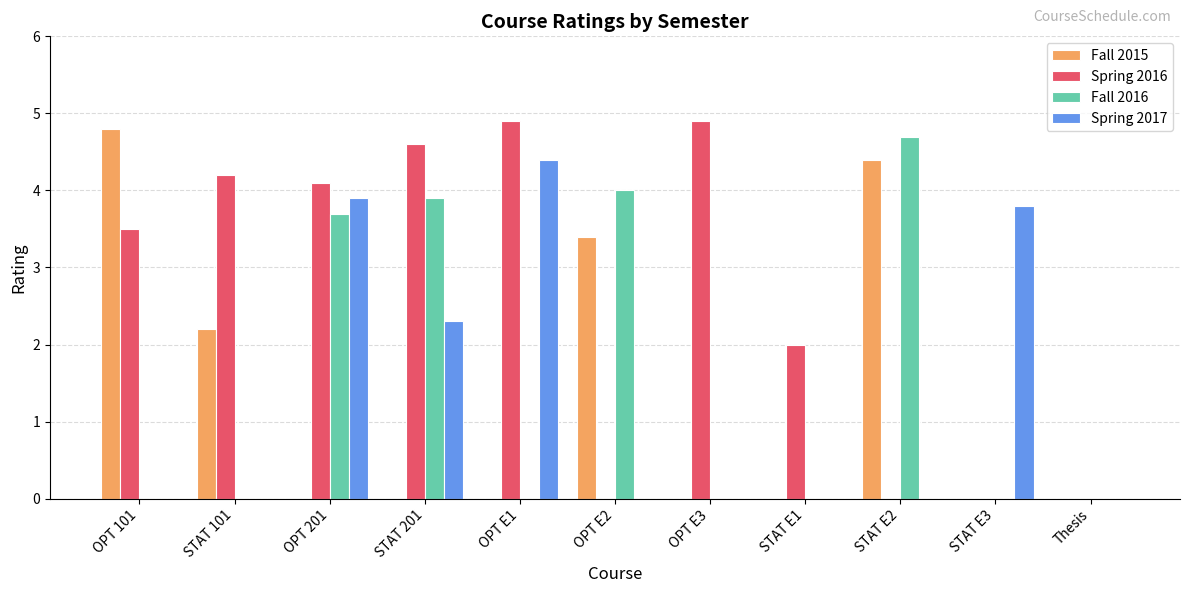

How many groups of bars are there?

11